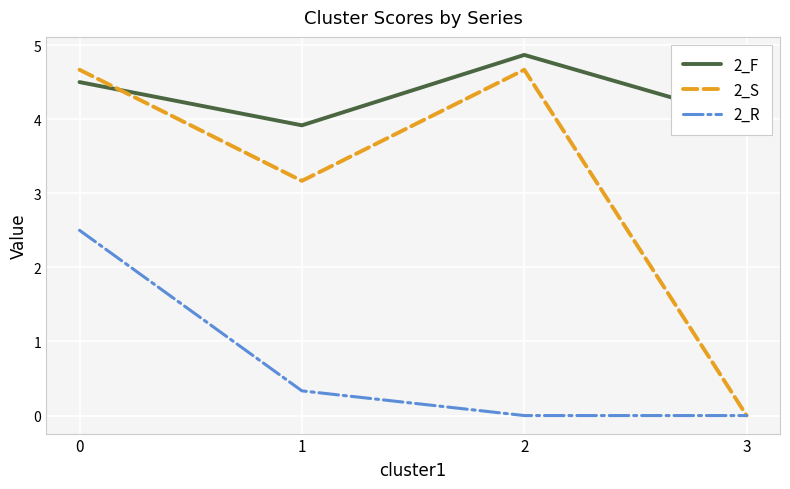

At which category does 2_S reach its first local peak?

2